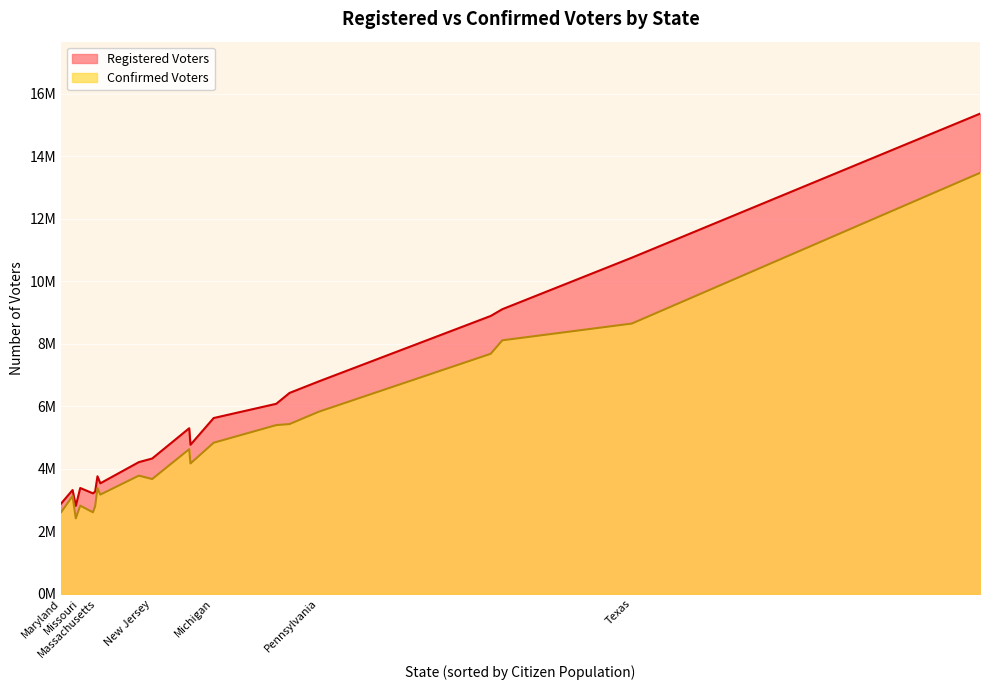

Which series has the largest range (max minus min)?

Registered Voters